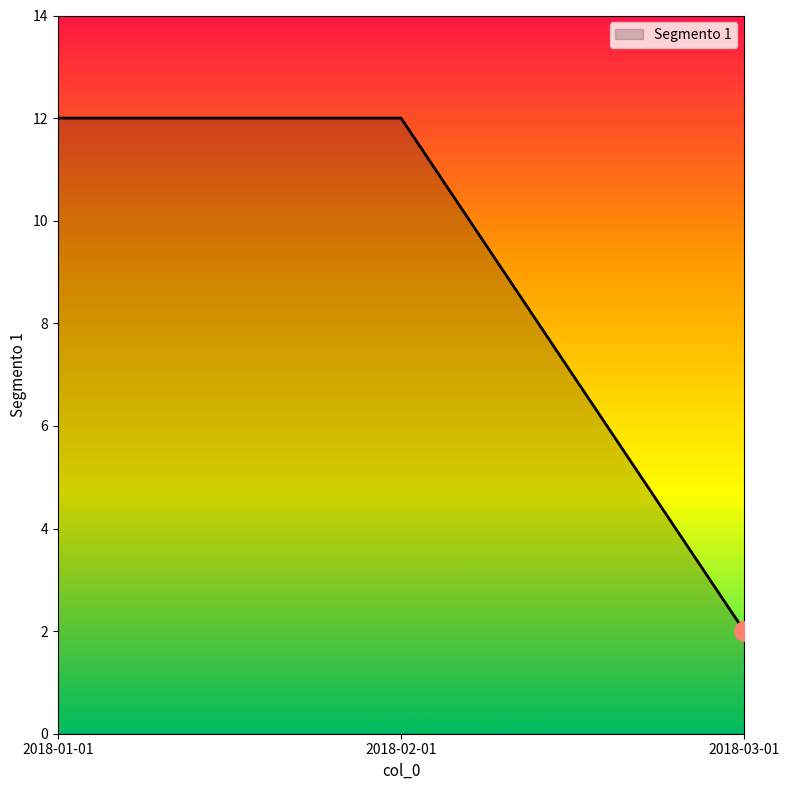

Is it true that the value at 2018-01-01 is 12?

True